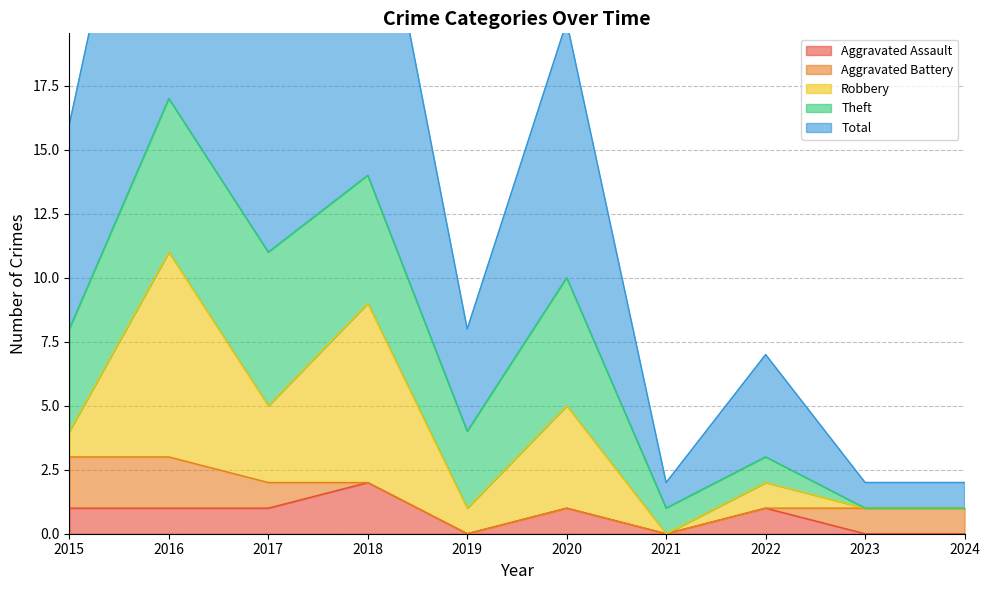

What is the difference between the highest and lowest values at 2018?

14